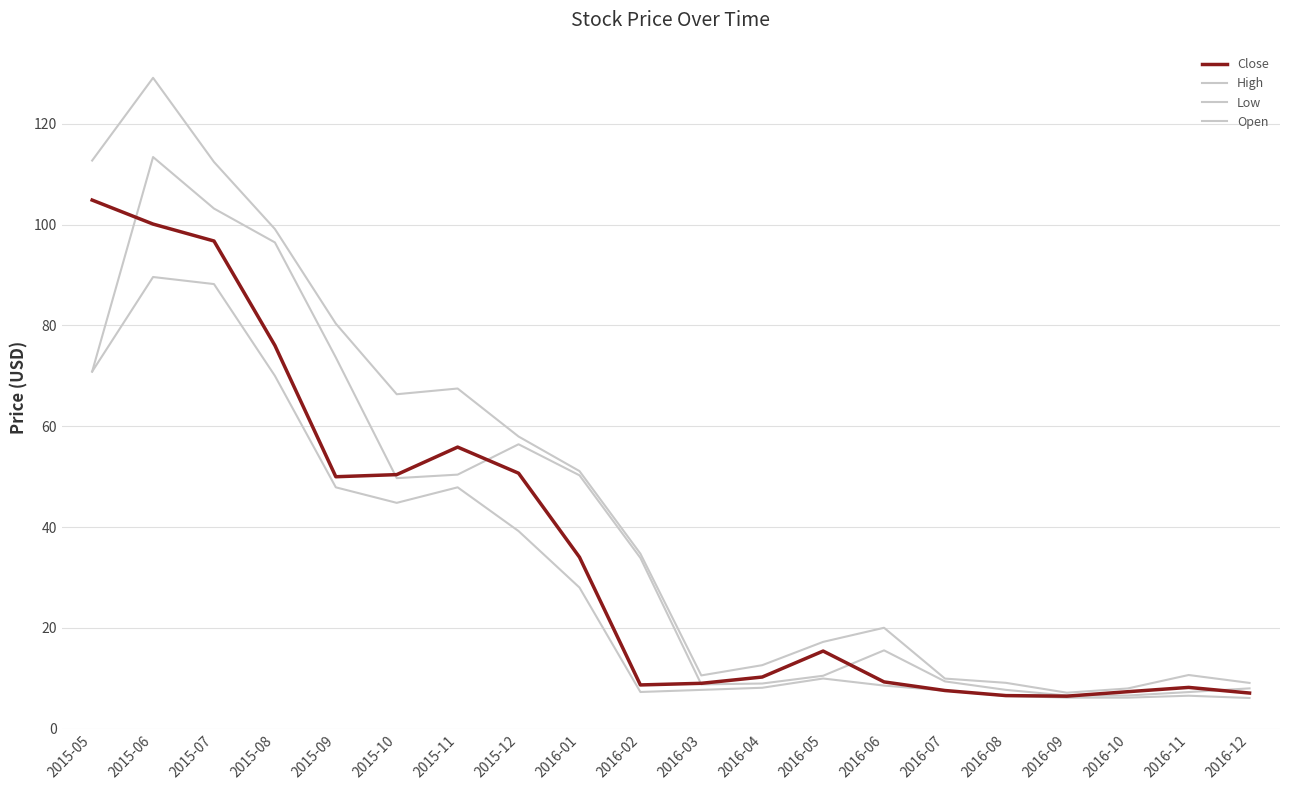

Which series has the largest range (max minus min)?

High